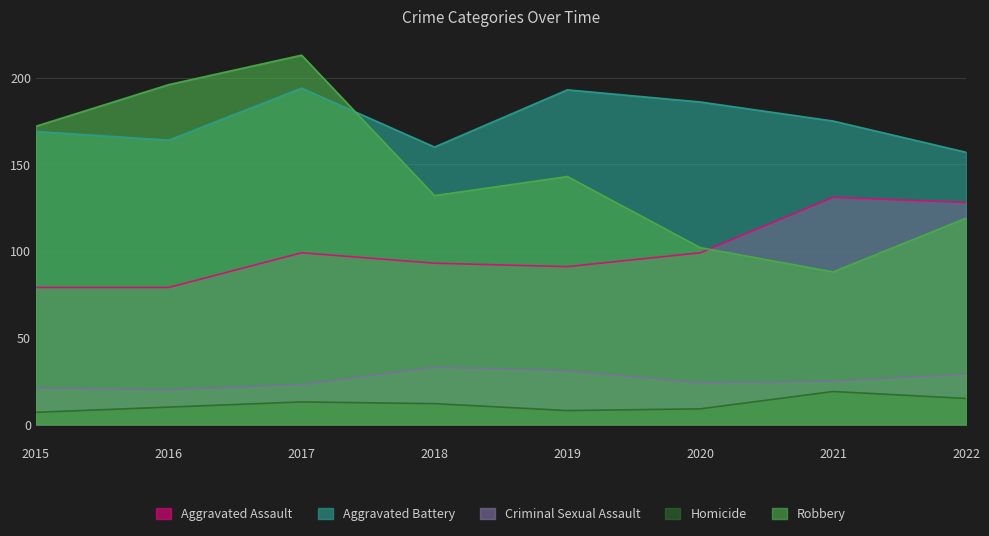

The Aggravated Battery series shows 164 at 2016. True or false?

True